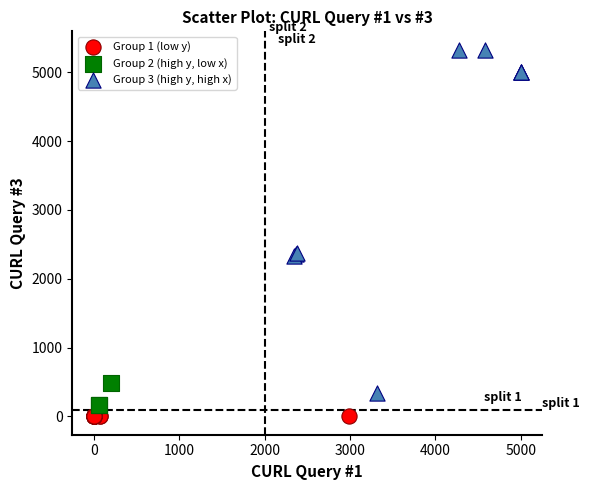

Which series contains the highest Y value?

Group 3 (high y, high x)